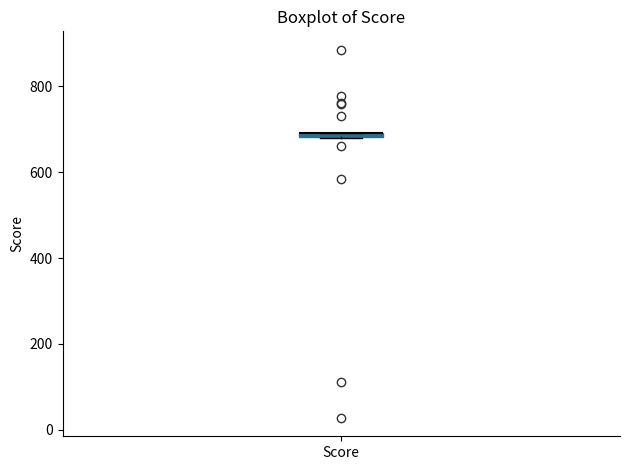

Where is the upper edge of the box for Score on the y-axis? The values are not printed on the chart, so give them approximately, as read against the axis.

700